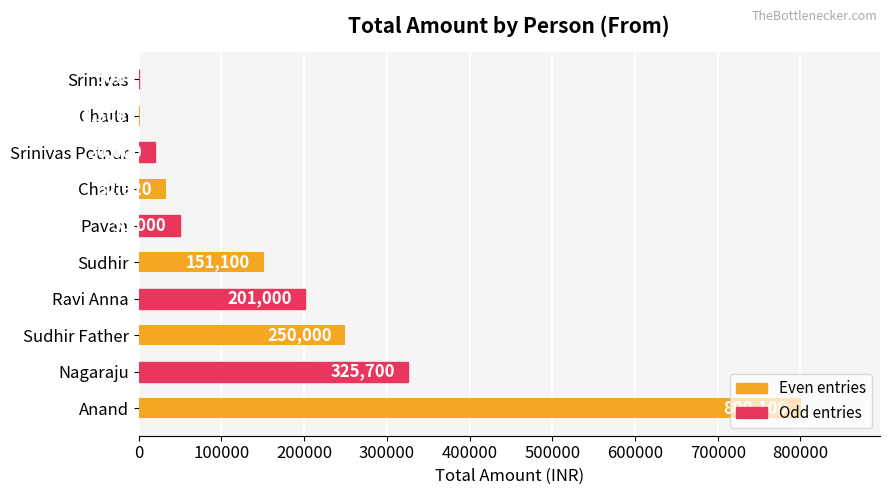

What is the sum of all values?

1832820